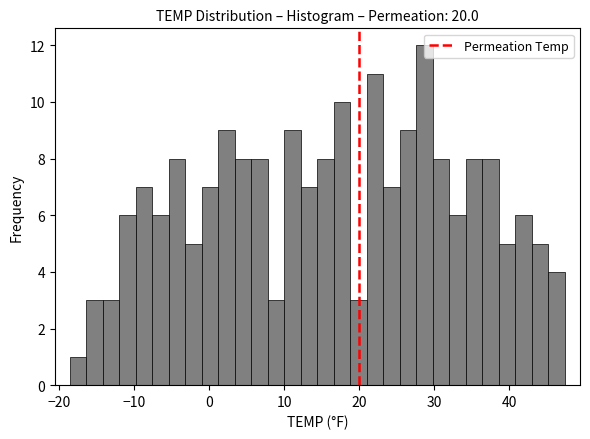

Around what value on the x-axis is the tallest bar? Give the approximate position of its centre, as read against the axis.

29